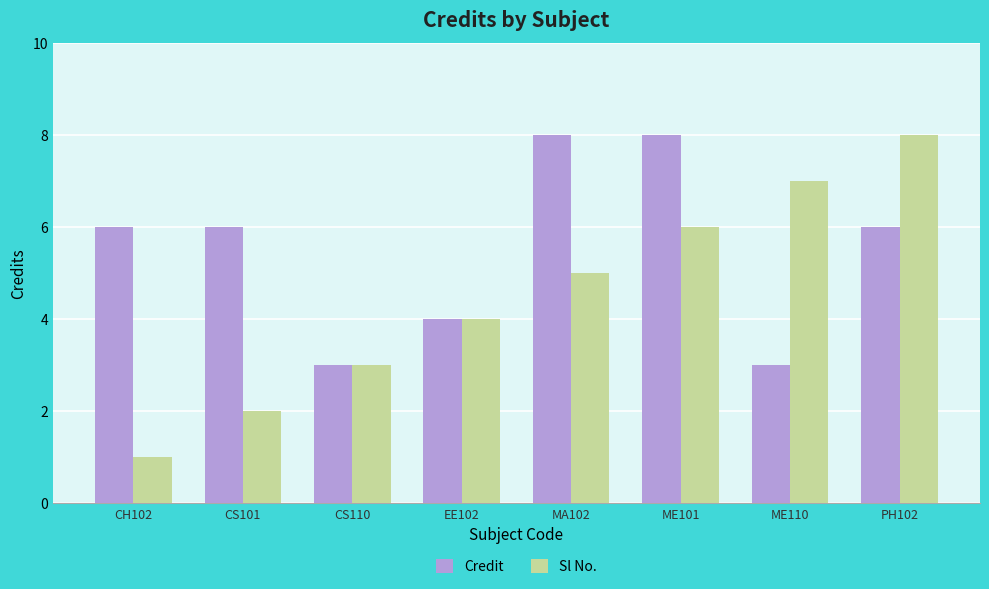

What is the difference between the maximum and minimum values in the Credit series?

5